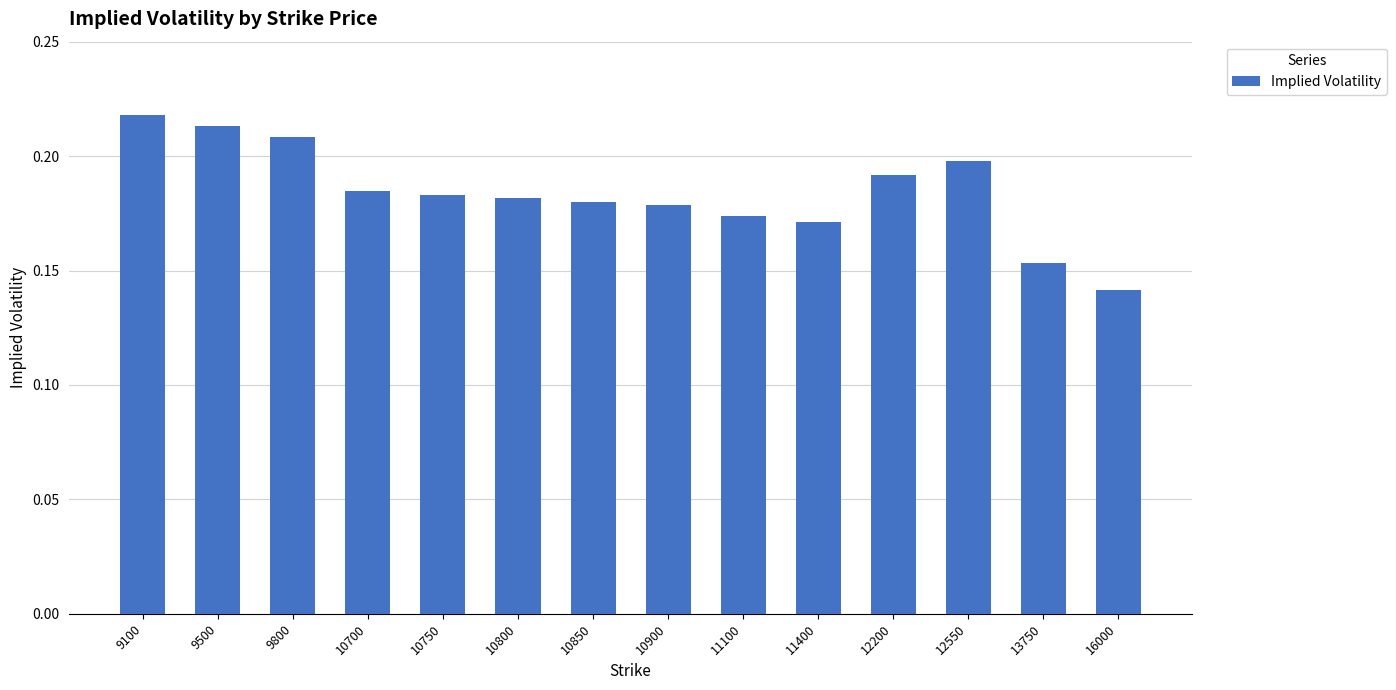

Which label corresponds to the largest value in the chart?

9100